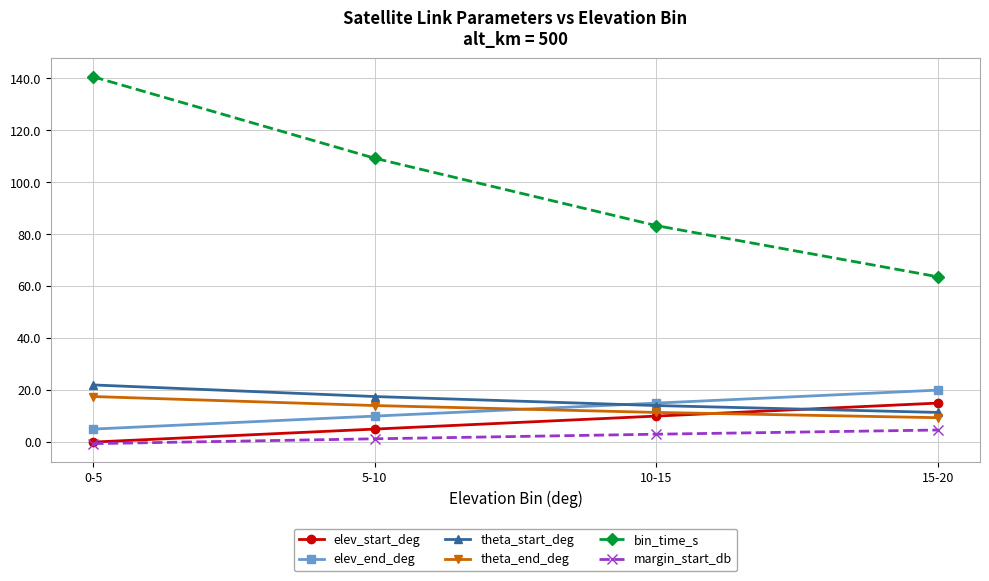

What is the sum of all elev_end_deg values?

50.0